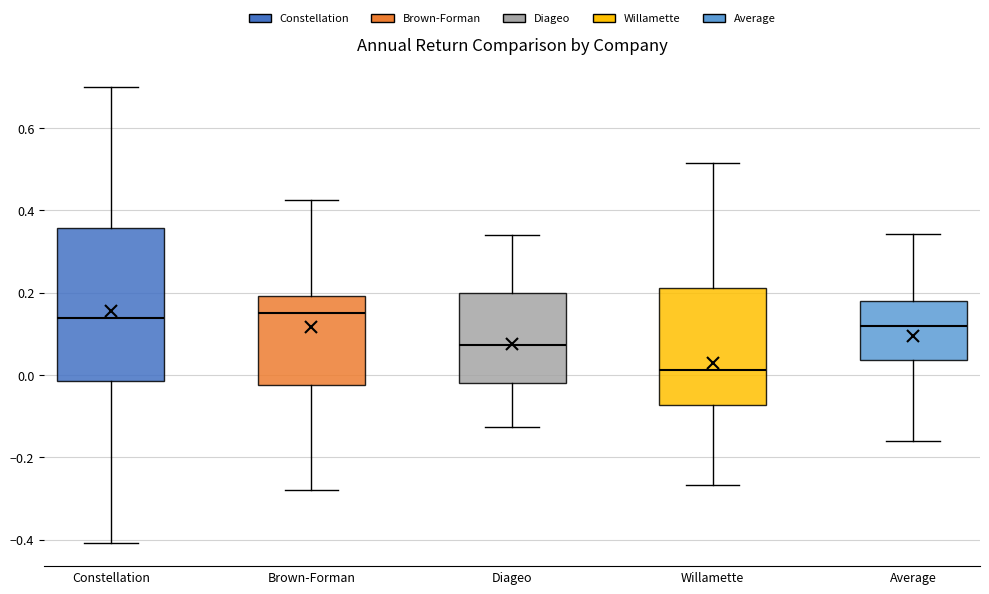

Which box has the lowest median line?

Willamette